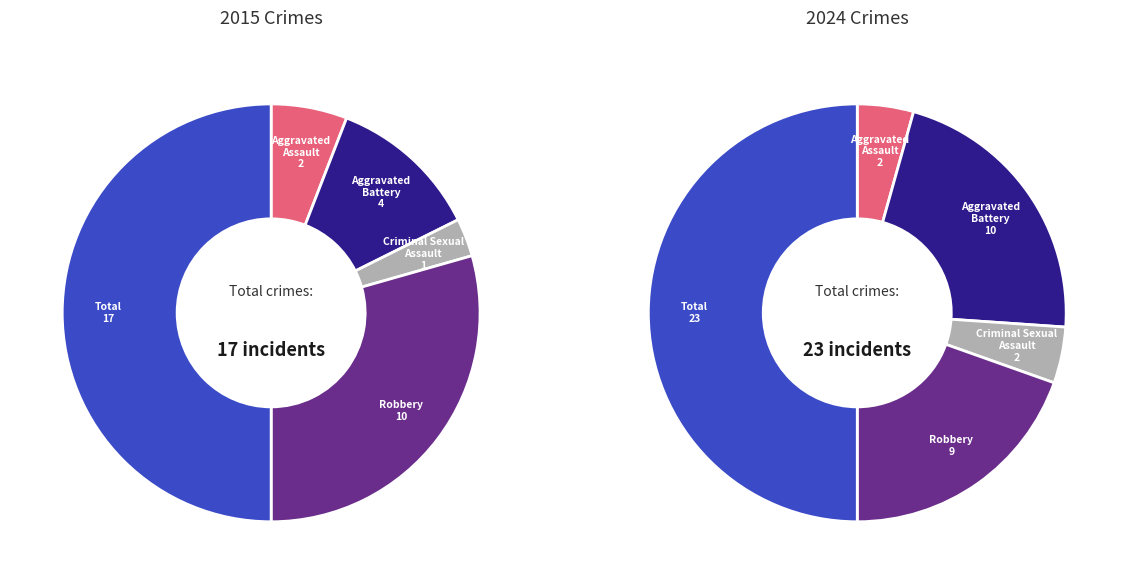

Combined, do Robbery and Criminal Sexual Assault account for over 50%?

No